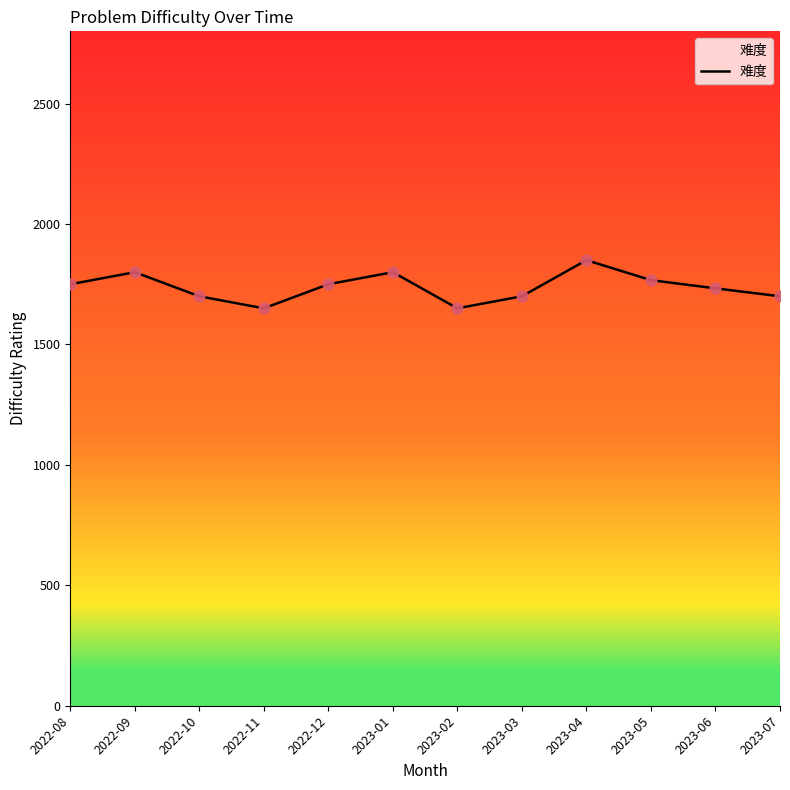

Between 2022-10 and 2023-04, which is larger?

2023-04